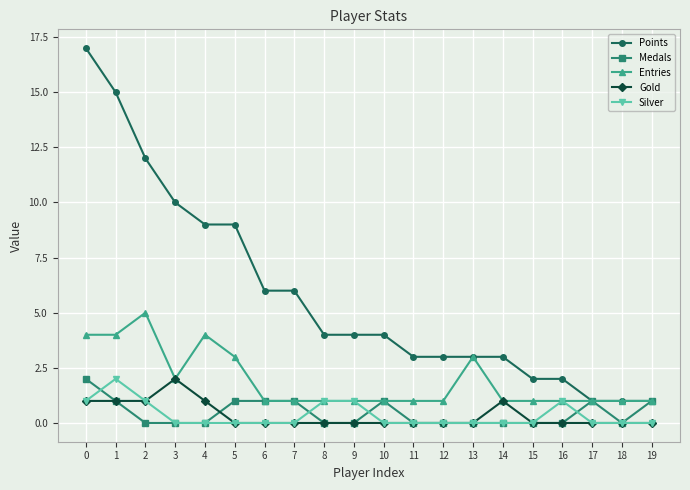

True or false: Gold and Points cross at least once.

False